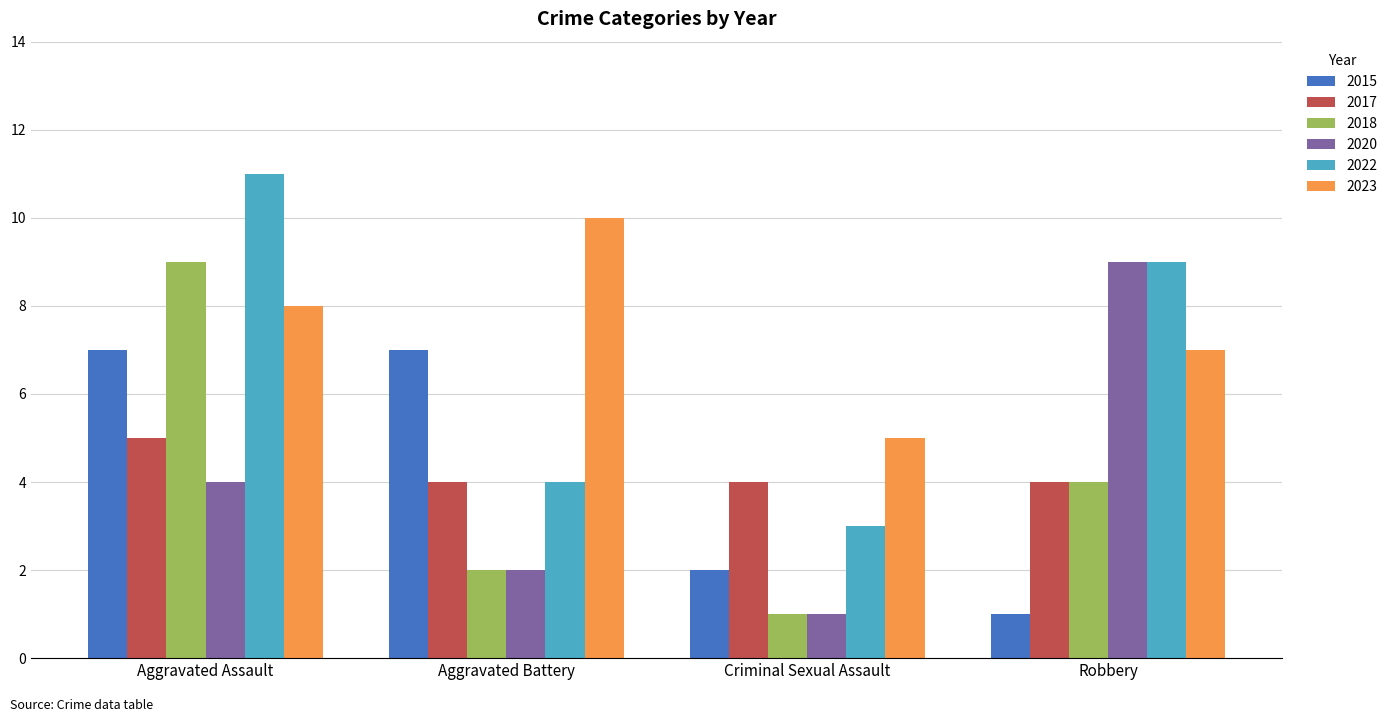

How many series are shown in this chart?

6